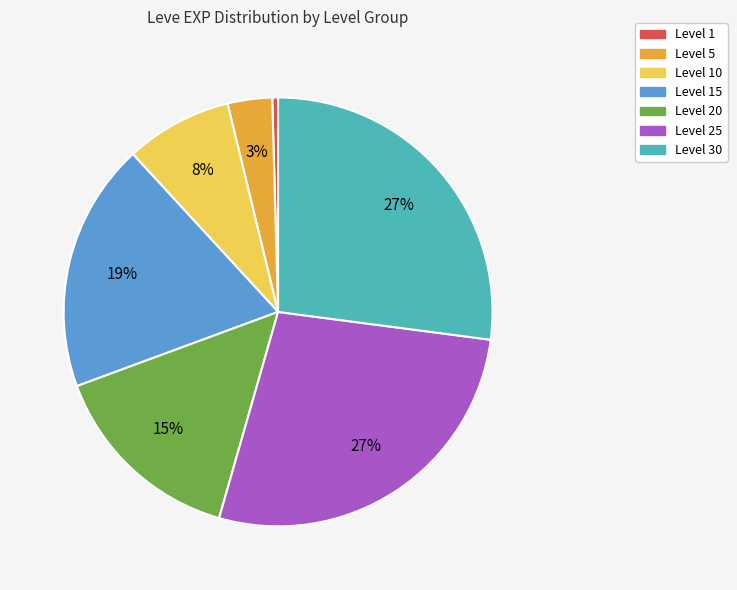

Is there any slice that represents more than half of the pie?

No